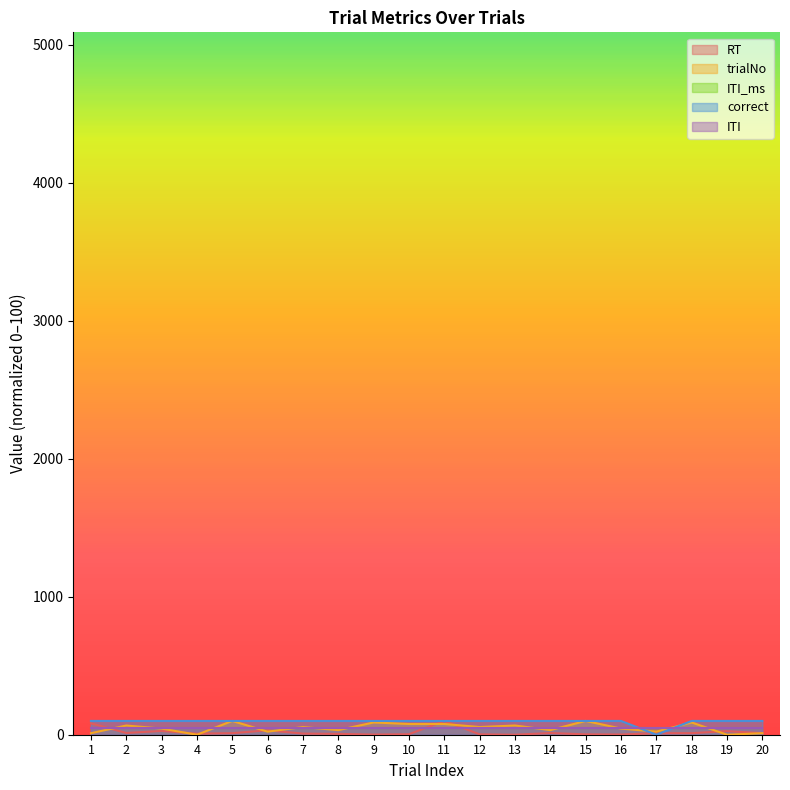

True or false: correct has more than 2 interior local peaks.

False